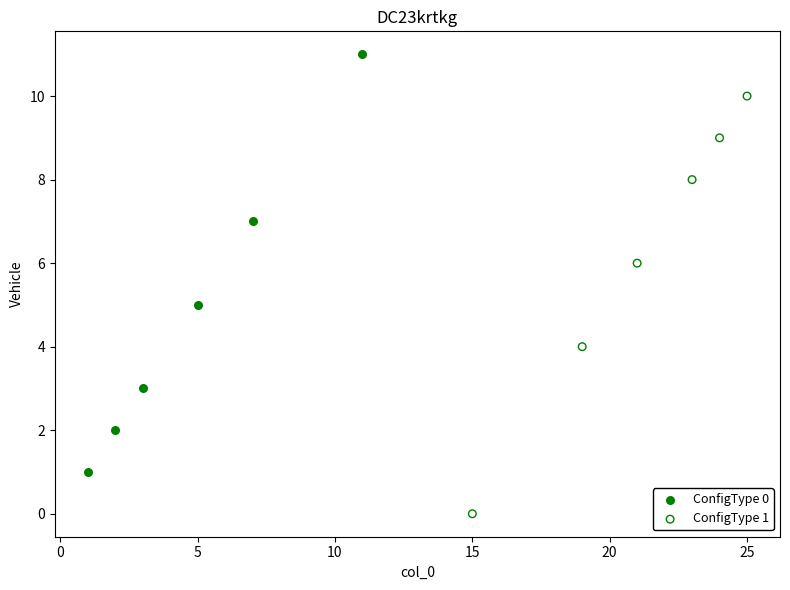

Which series contains the highest Y value?

ConfigType 0